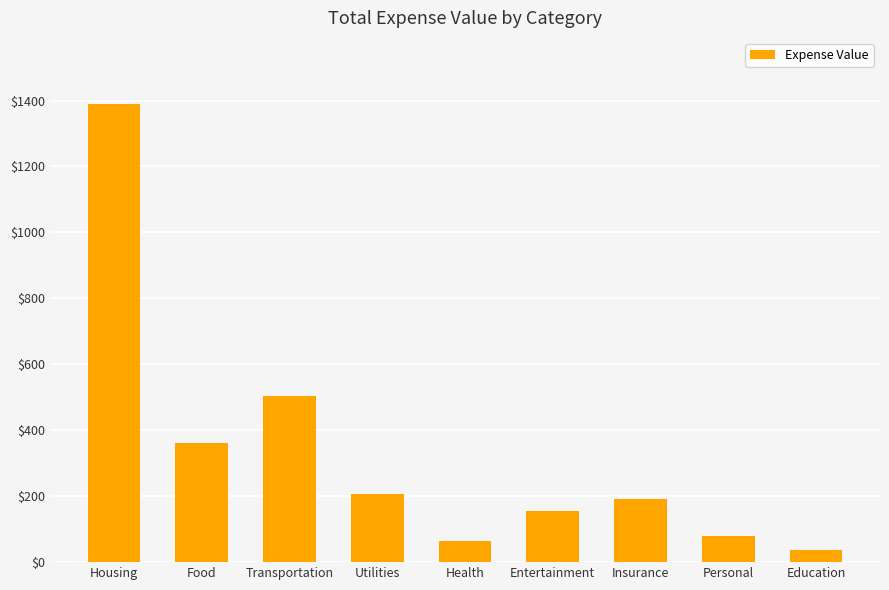

What is the greatest value displayed?

1390